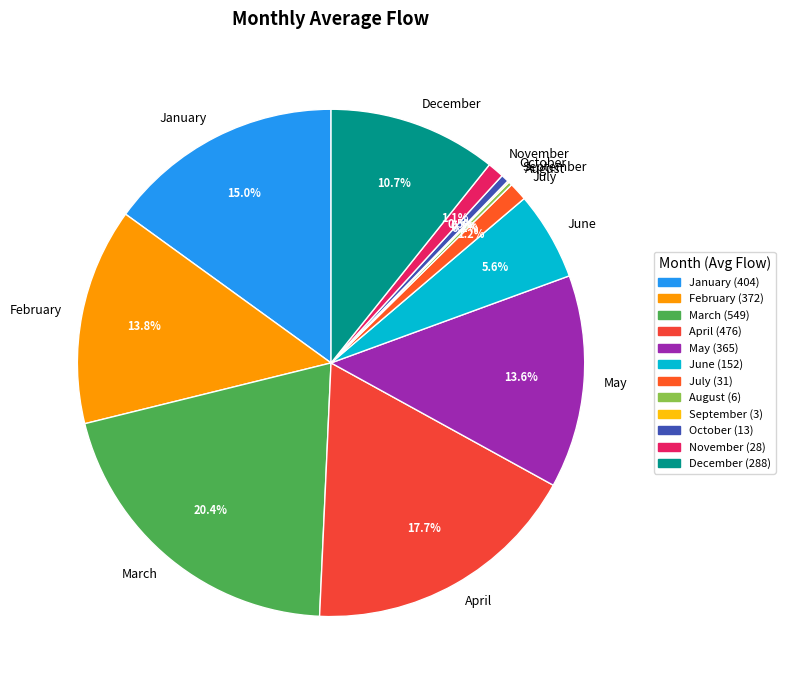

Is the sum of March and April greater than half?

No